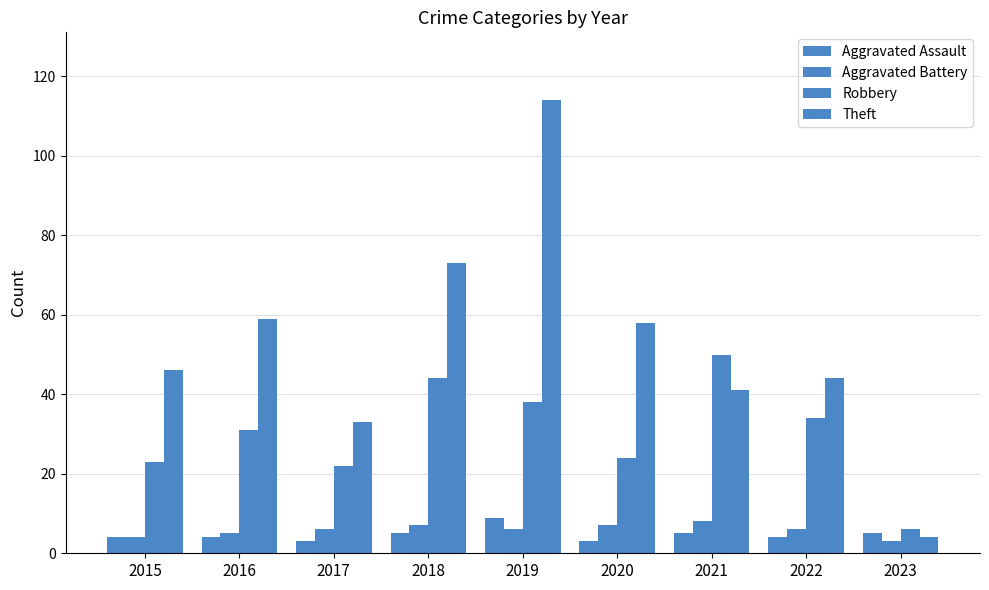

The value of Theft at 2020 is 19. True or false?

False